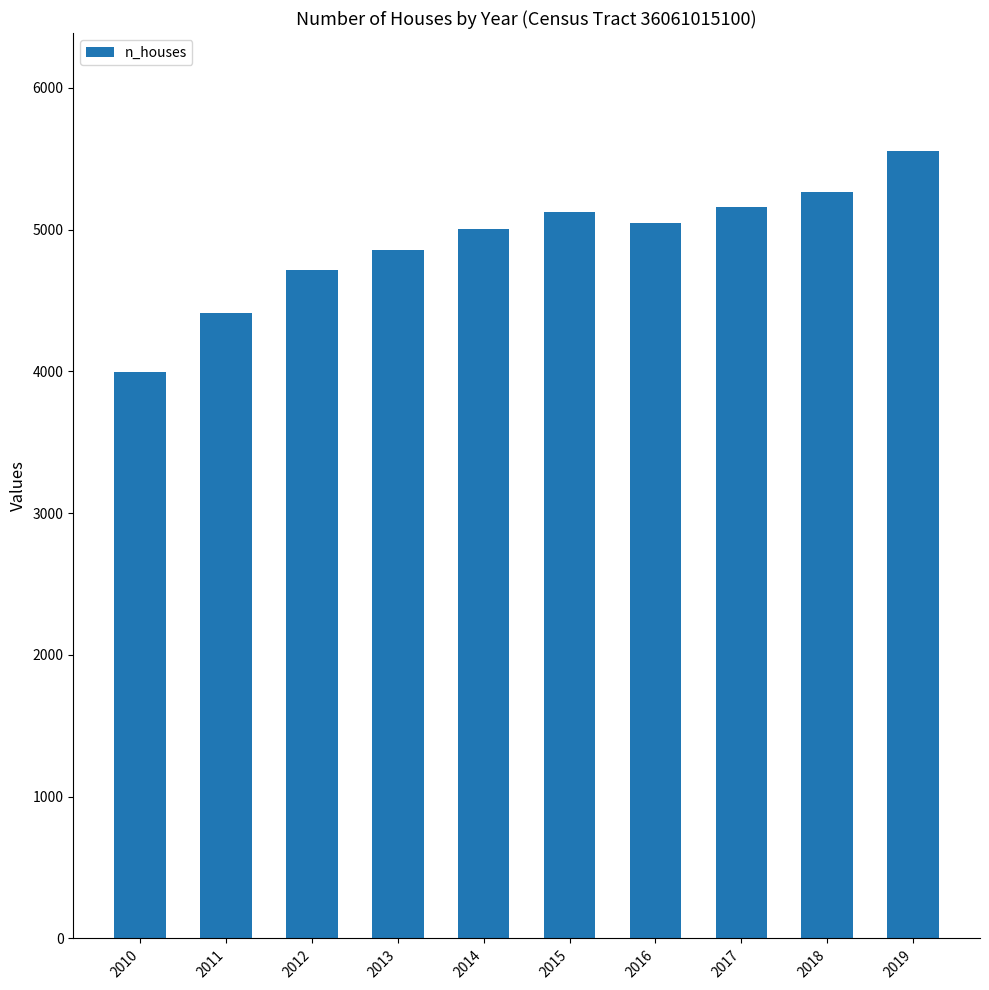

What is the difference between the maximum and minimum values?

1556